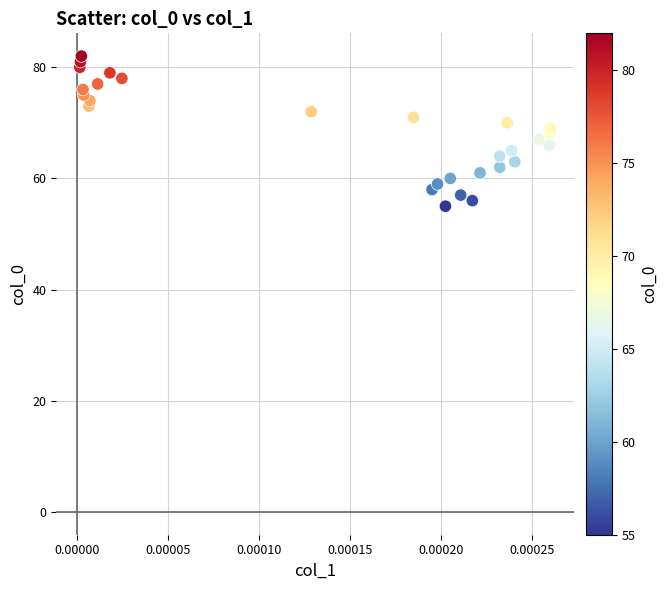

What is the range of Y values (max minus min)?

27